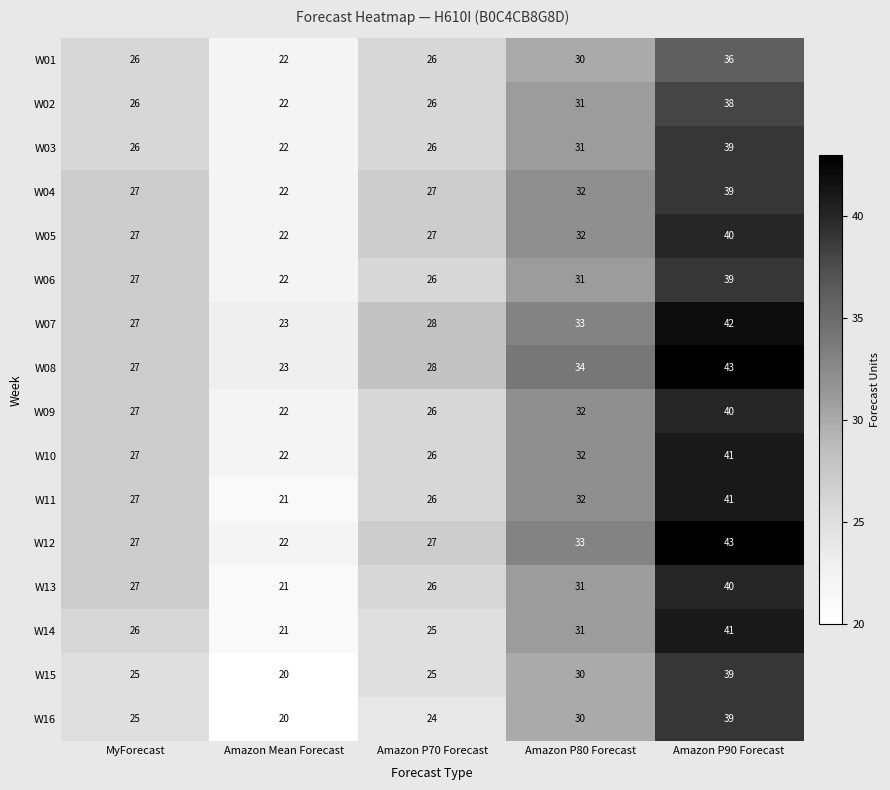

What is the difference between the maximum and minimum values in the W09 series?

18